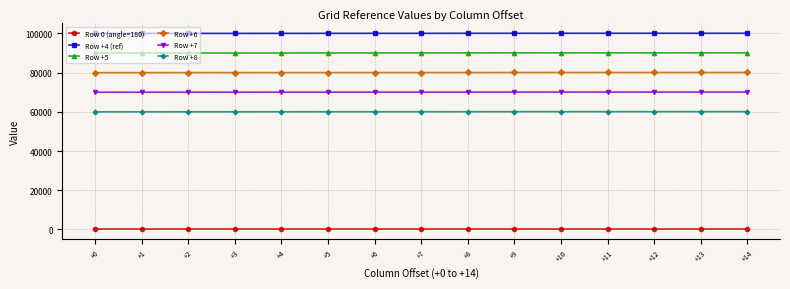

What is the difference between the maximum and minimum values in the Row +6 series?

100